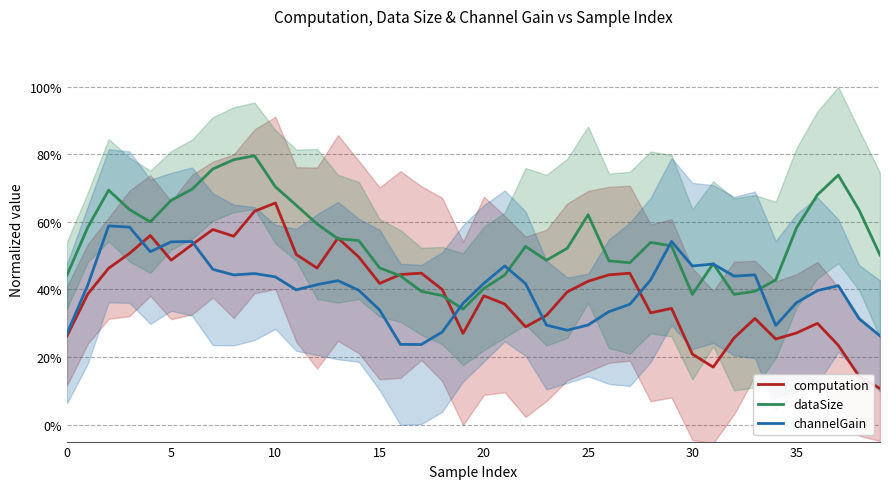

At which category is the sum across all series the highest?

9